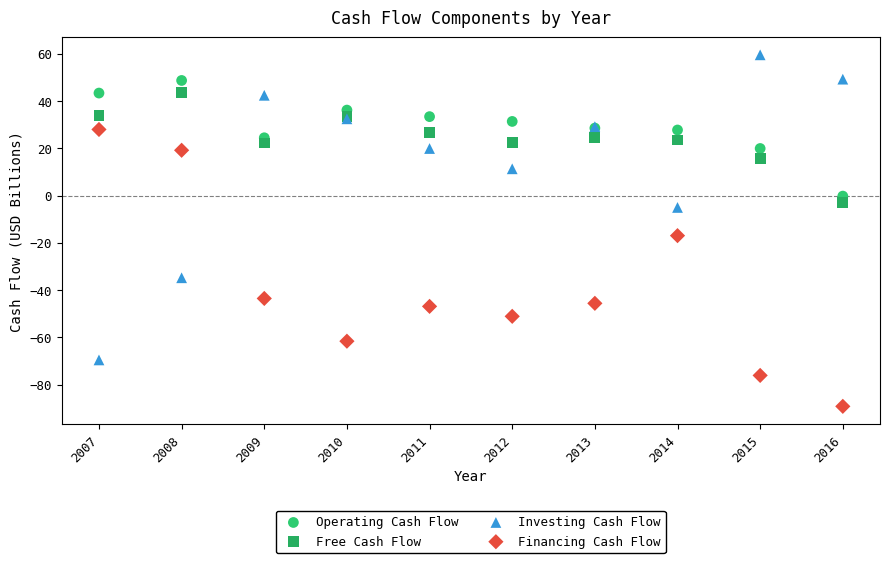

Which series reaches the minimum Y coordinate?

Financing Cash Flow